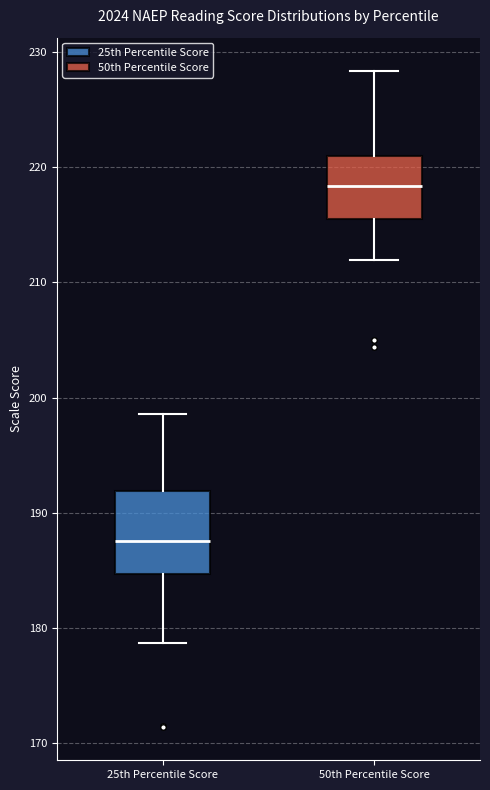

Where is the lower edge of the box for 50th Percentile Score on the y-axis? The values are not printed on the chart, so give them approximately, as read against the axis.

216